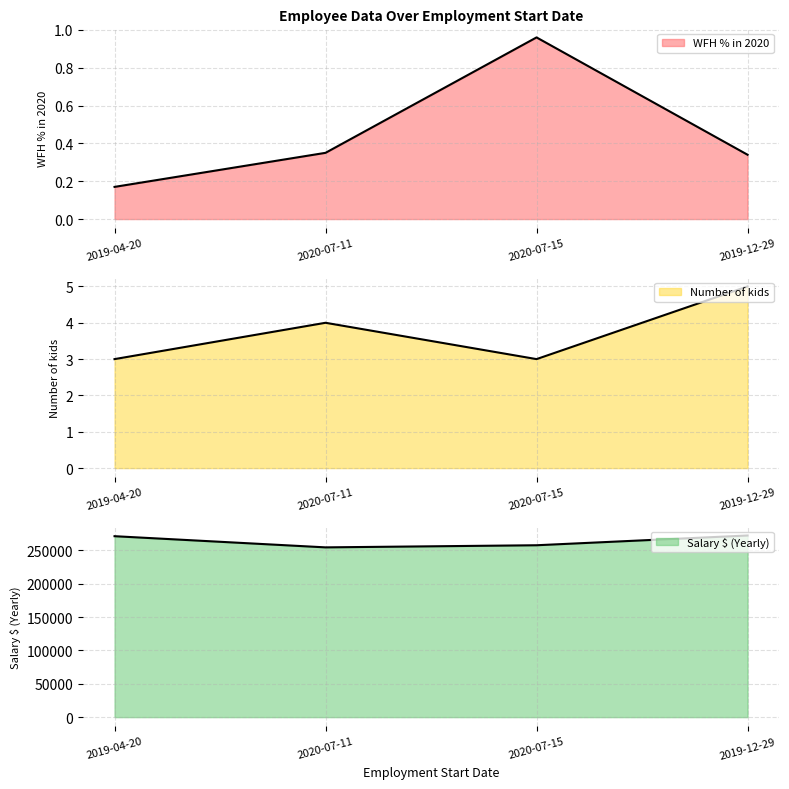

What is the difference between the maximum and minimum values in the WFH % in 2020 series?

0.8